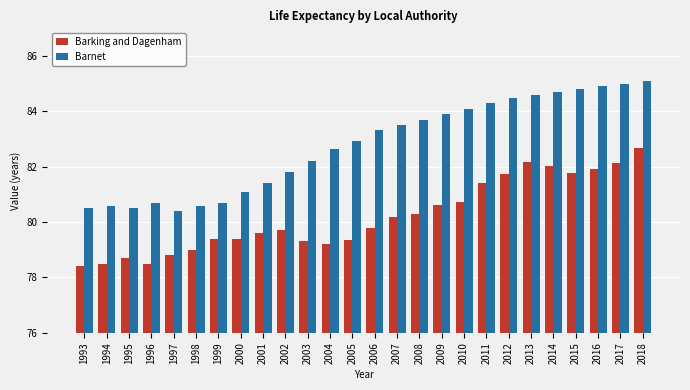

What is the difference between the Barnet values at 2007 and 2018?

1.6